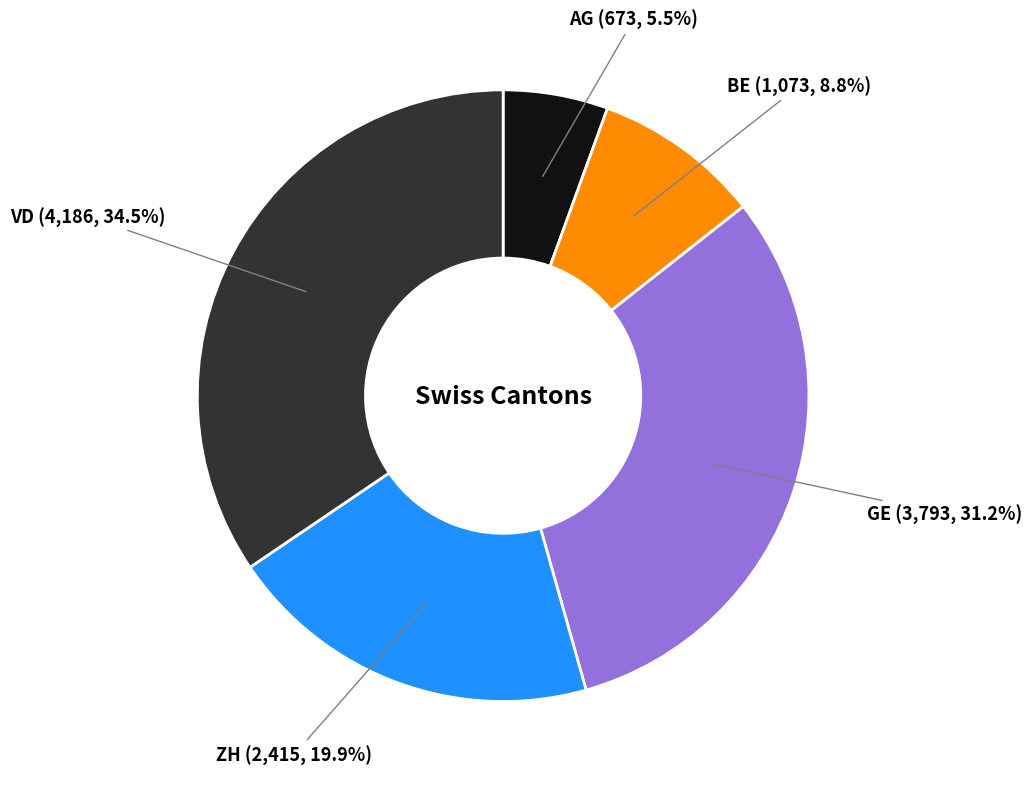

Is there a majority slice in this chart?

No